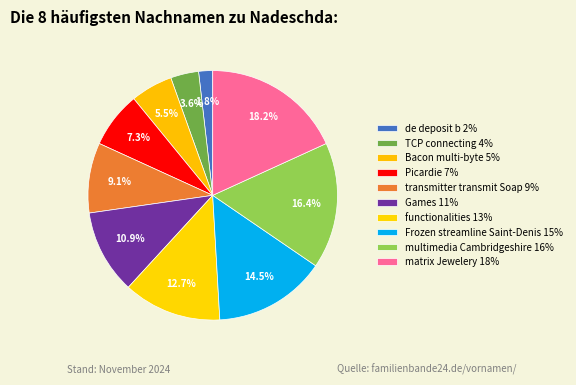

Count the number of slices in the pie.

10